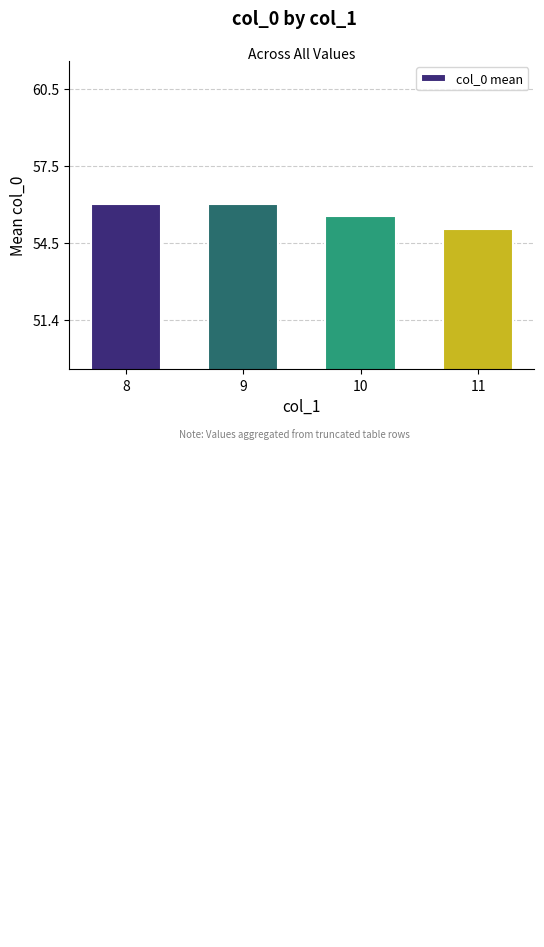

True or false: the data shows 32.9 at 8.

False